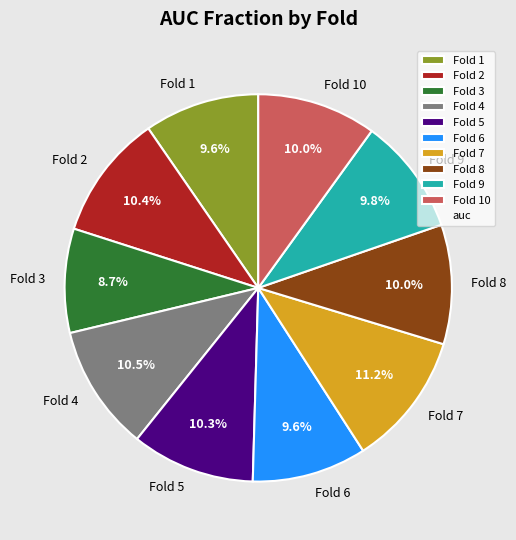

Which category has the smallest portion of the pie?

Fold 3